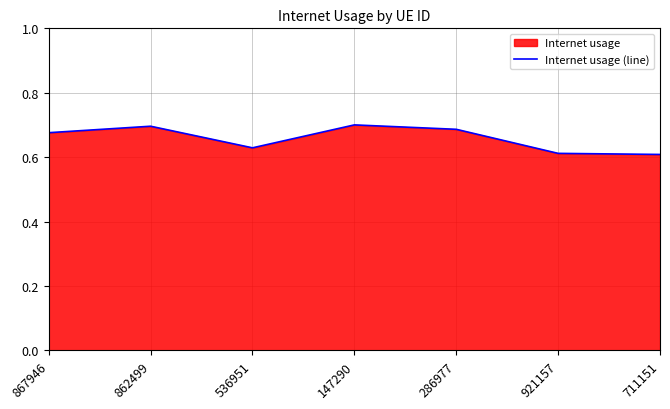

Reading left to right, extract all data points from this chart.

867946=0.7	862499=0.7	536951=0.6	147290=0.7	286977=0.7	921157=0.6	711151=0.6